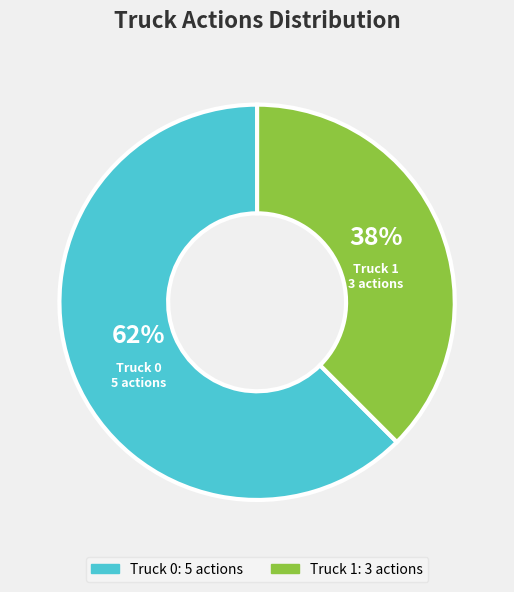

Count the number of slices in the pie.

2